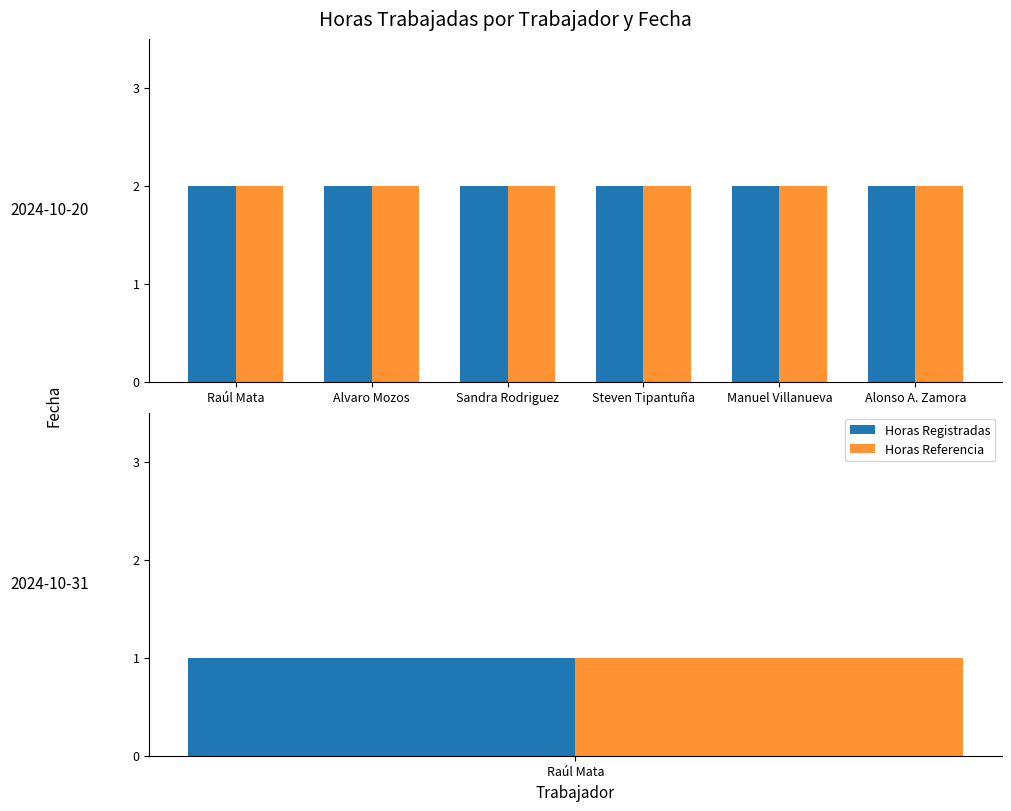

How many values are below 2?

1